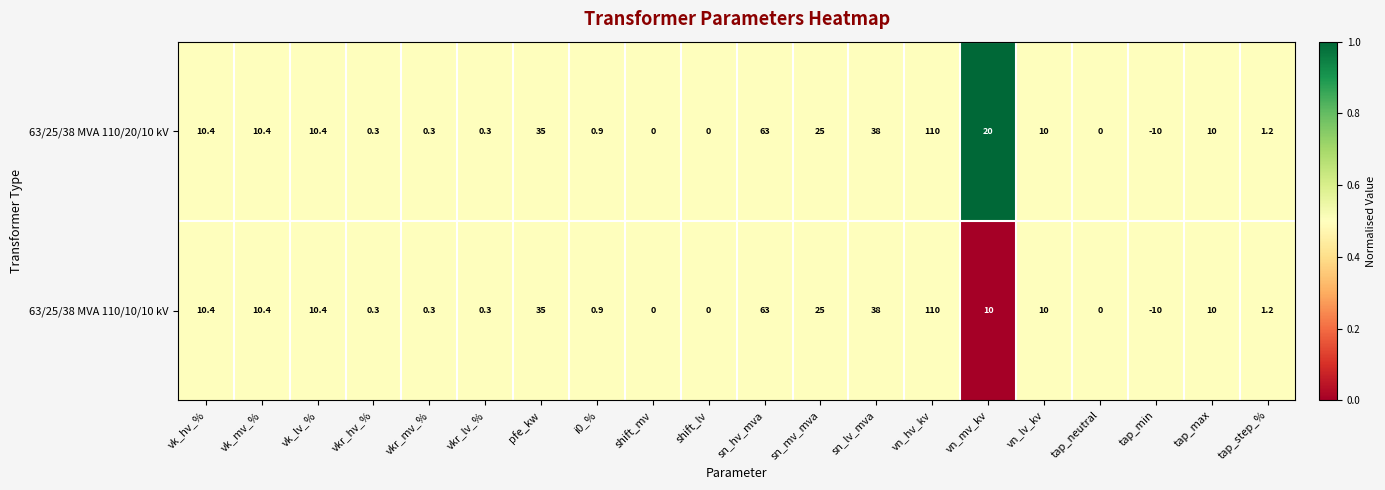

Where is 63/25/38 MVA 110/20/10 kV nearest to the value 50?

sn_lv_mva